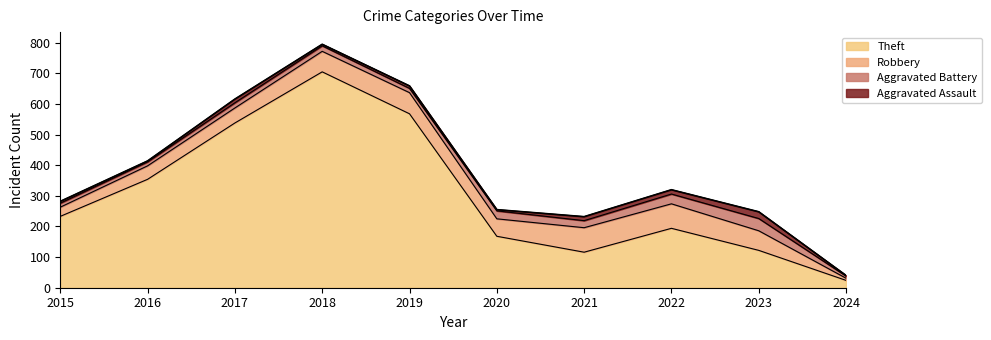

The chart shows a value of 420 at 2023. True or false?

False